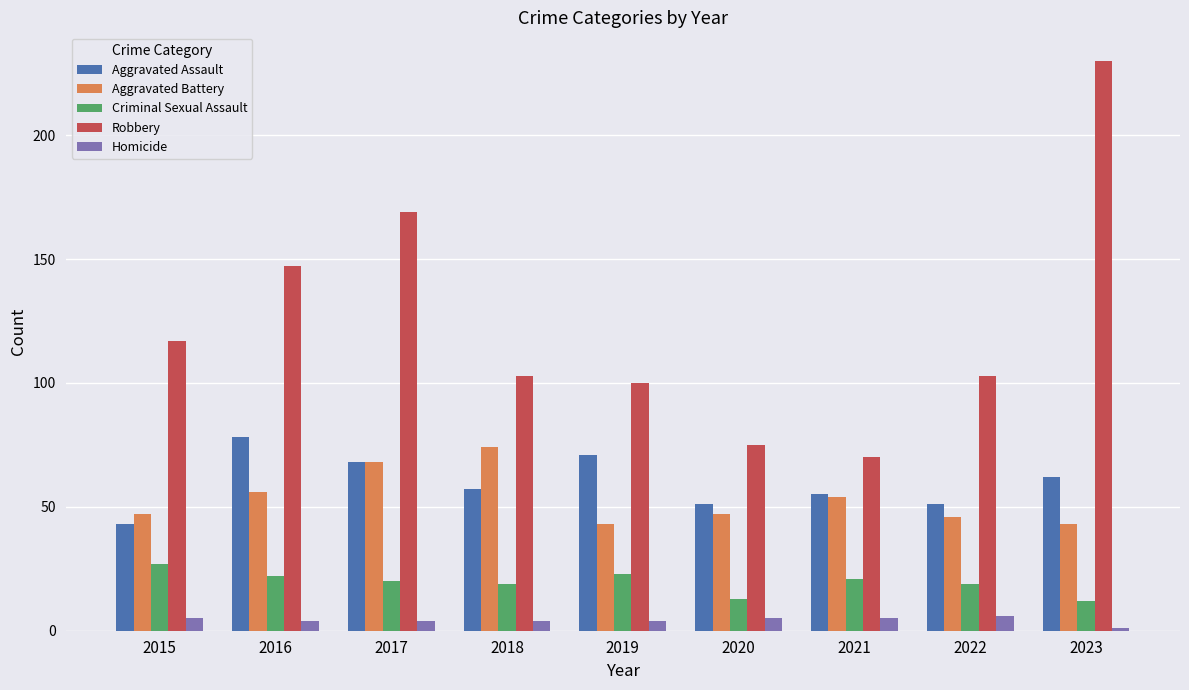

The Aggravated Assault series shows 62 at 2023. True or false?

True